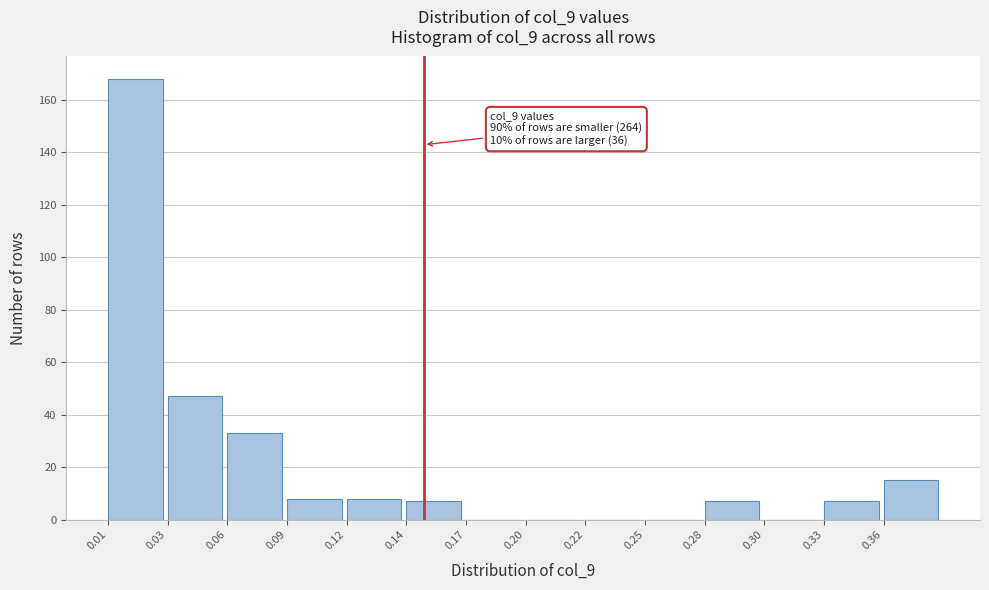

Reading left to right, extract all data points from this chart.

0.01=168	0.03=47	0.06=33	0.09=8	0.12=8	0.14=7	0.17=0	0.20=0	0.22=0	0.25=0	0.28=7	0.30=0	0.33=7	0.36=15